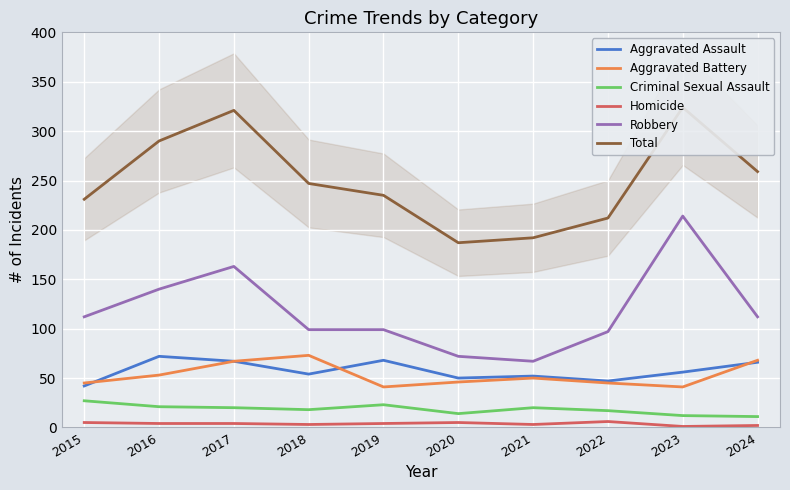

What is the average value of the Criminal Sexual Assault series?

18